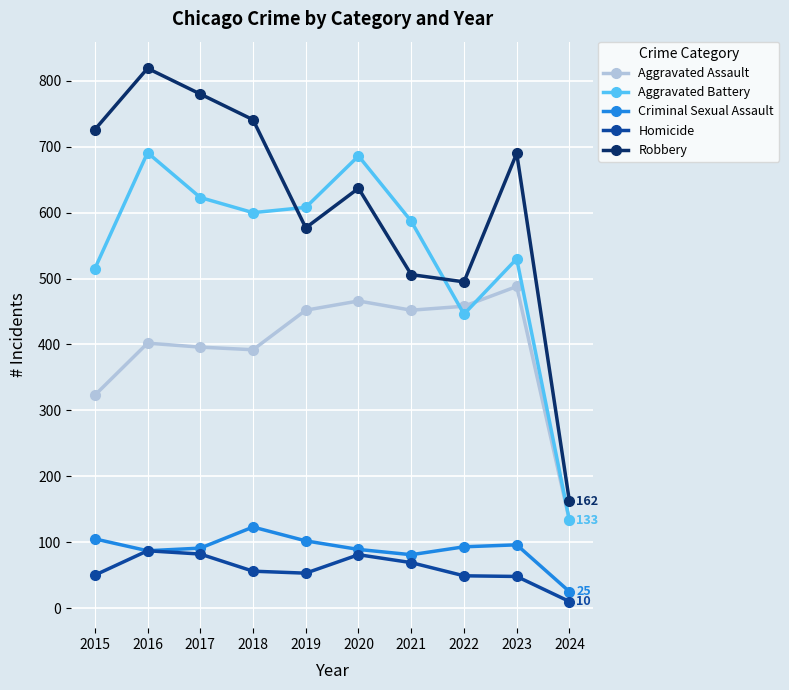

Which series changed the most between 2018 and 2022?

Robbery